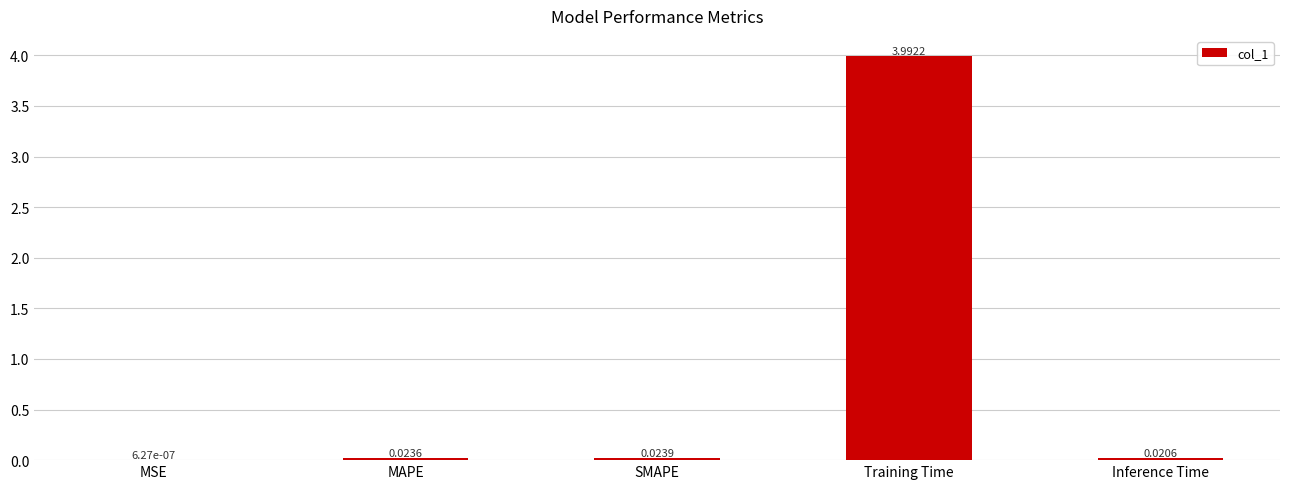

Where is the data nearest to the value 1?

SMAPE